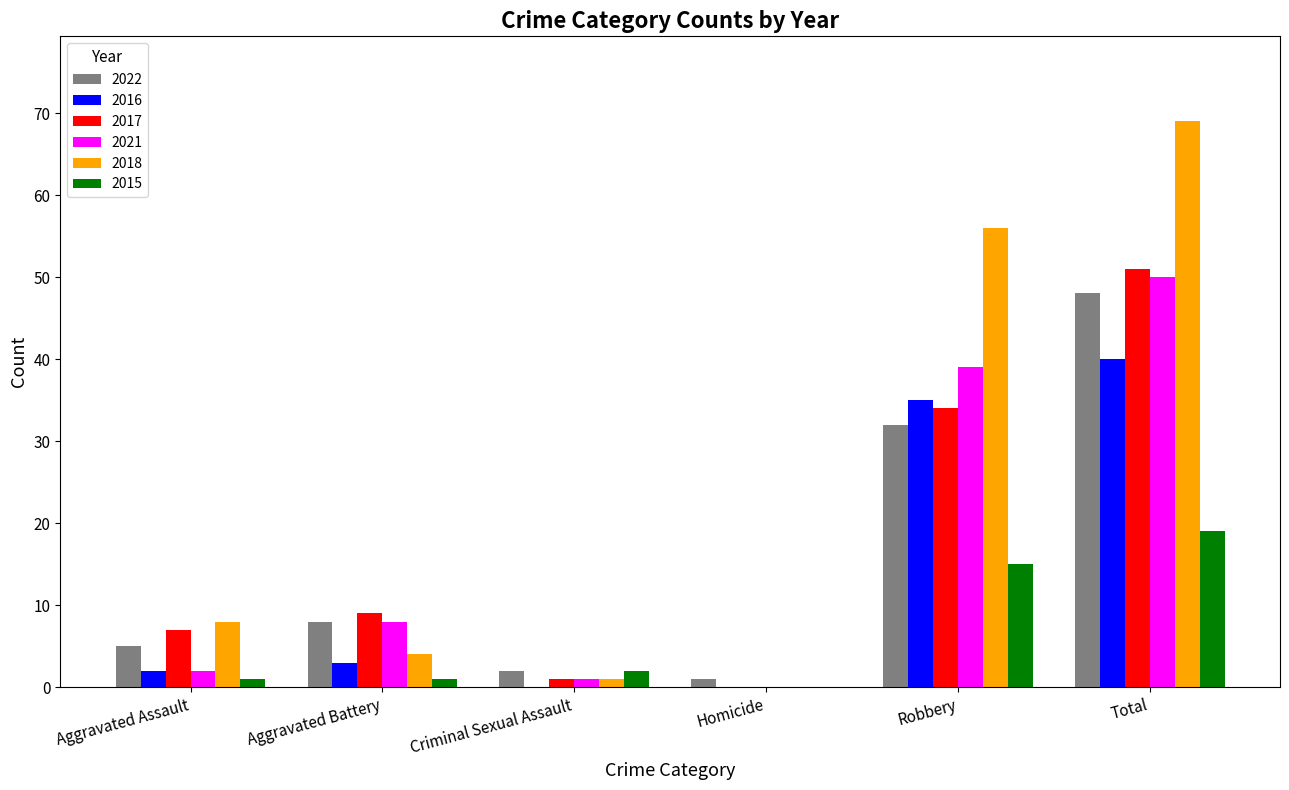

How many series are shown in this chart?

6